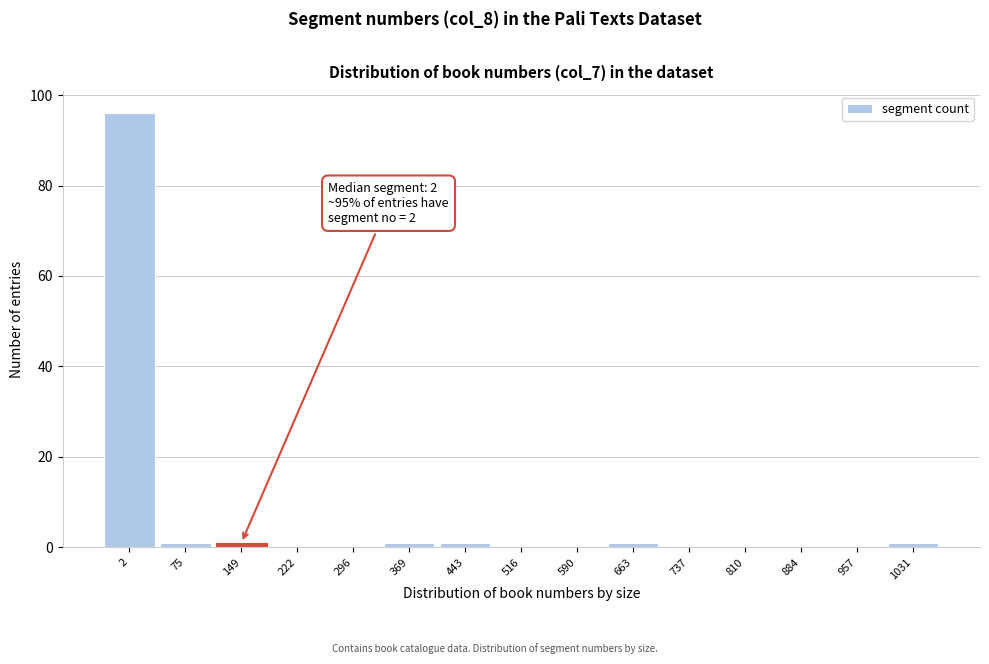

Reading right to left, list all the values displayed in this chart.

1031=1	957=0	884=0	810=0	737=0	663=1	590=0	516=0	443=1	369=1	296=0	222=0	149=1	75=1	2=96